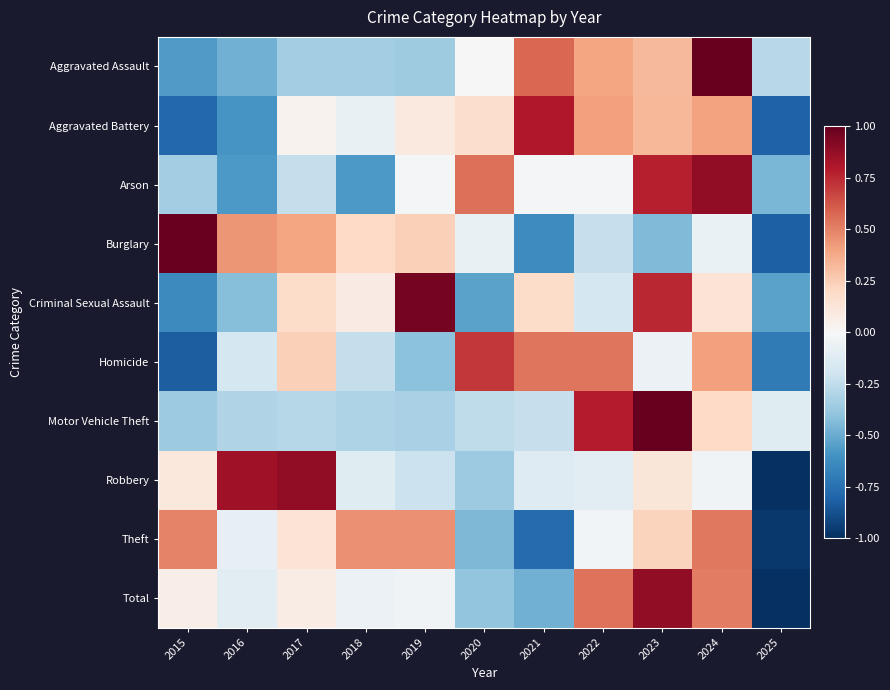

How many series are shown in this chart?

10